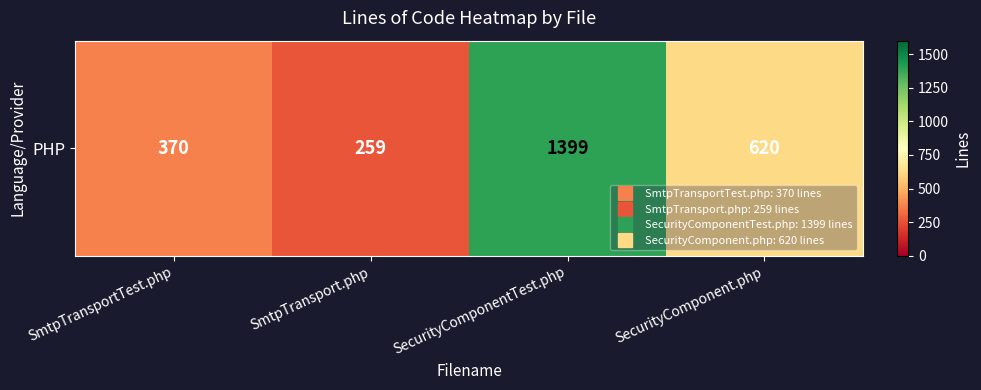

List the labels in order of value, smallest first.

SmtpTransport.php, SmtpTransportTest.php, SecurityComponent.php, SecurityComponentTest.php